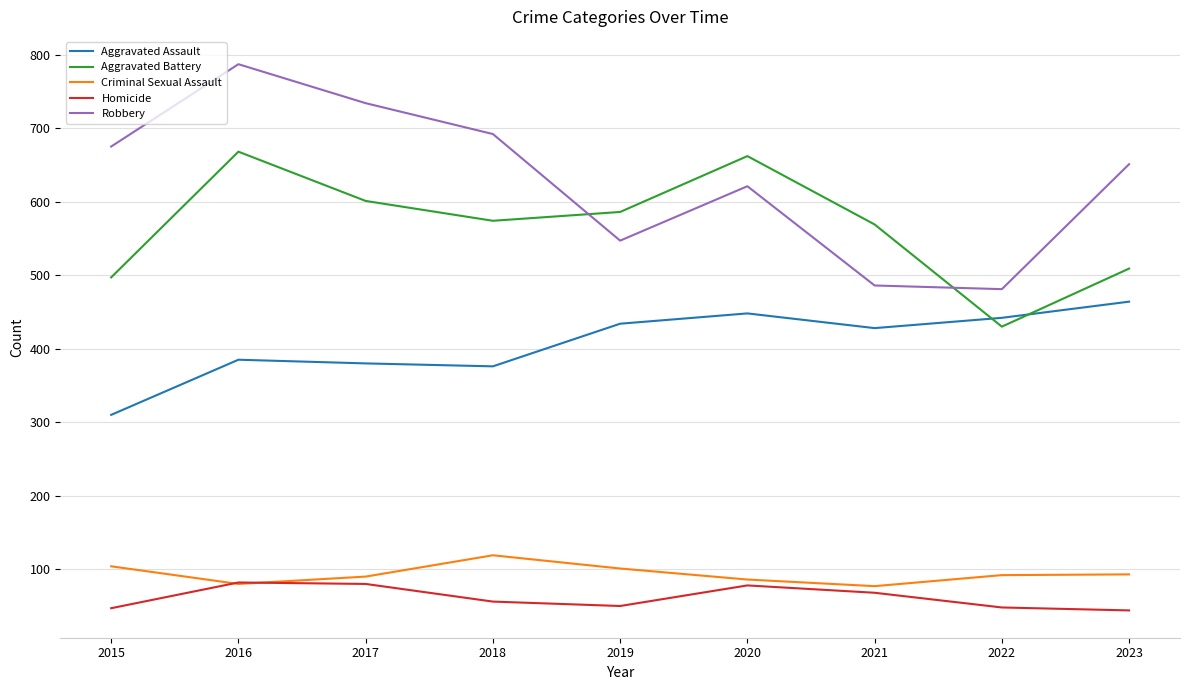

True or false: Homicide and Robbery intersect in this chart.

False